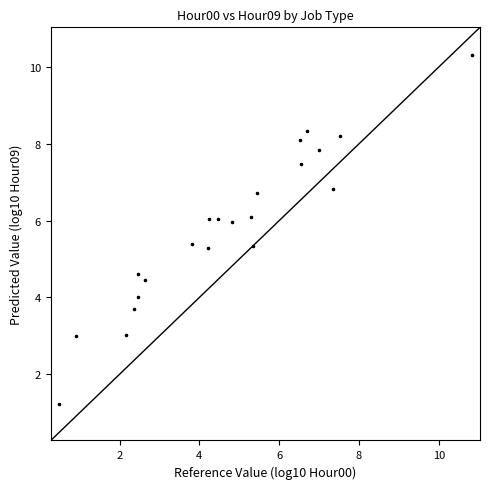

What is the range of X values (max minus min)?

10.4